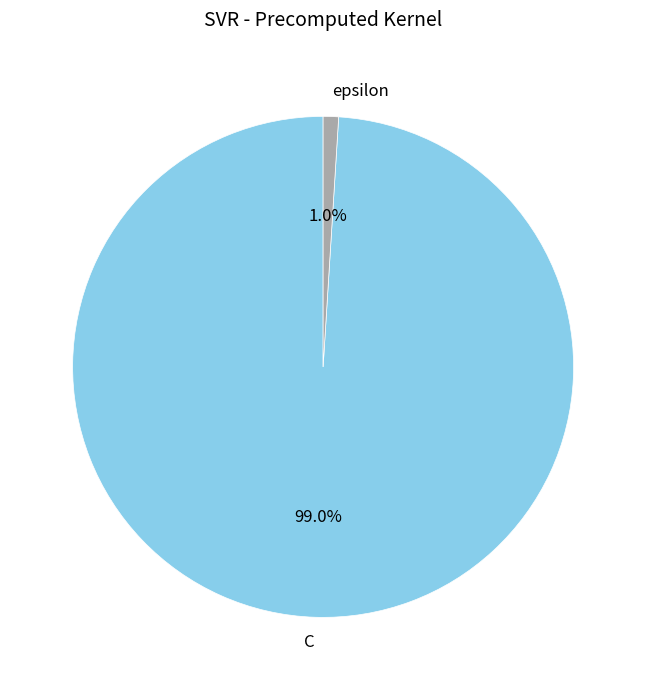

Which category accounts for the majority?

C